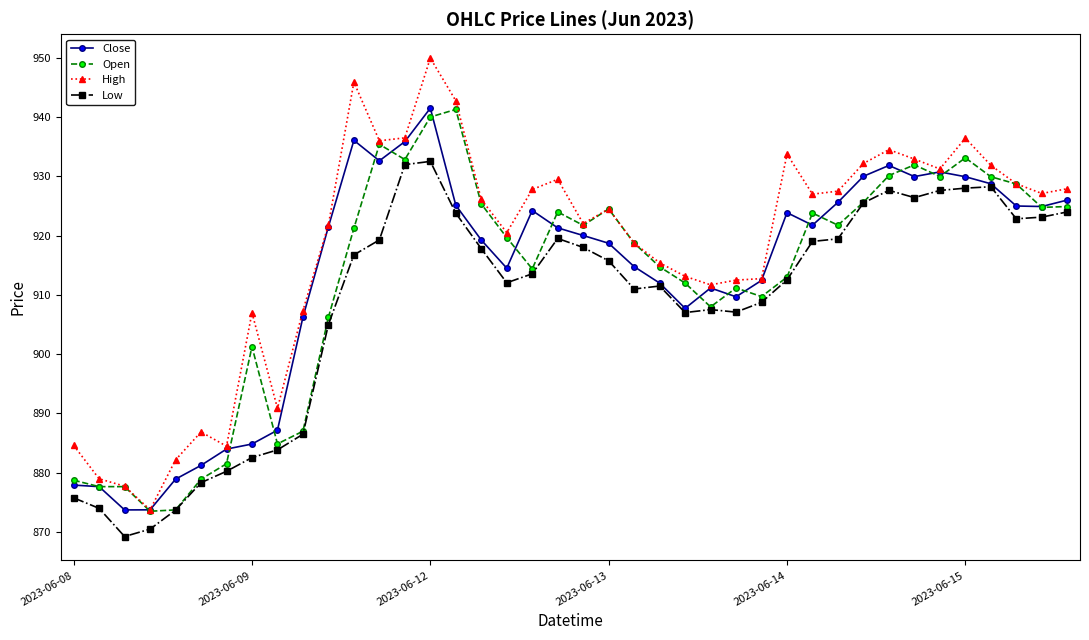

What is the sum of all Close values?

36532.5